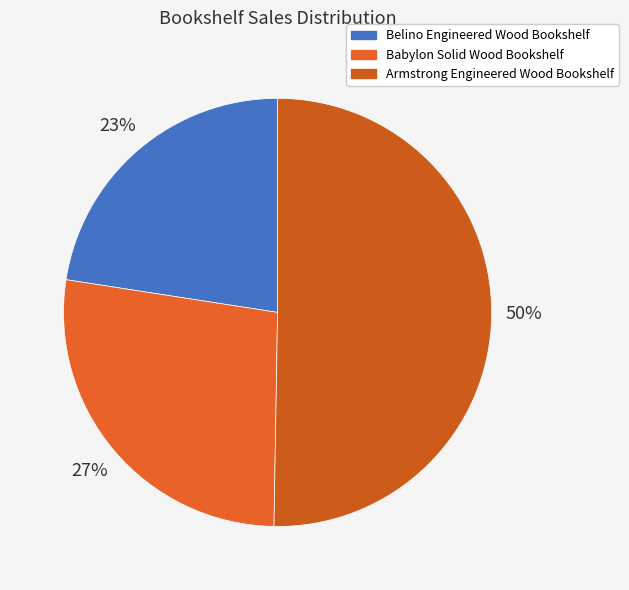

To the nearest percent, what portion does Belino Engineered Wood Bookshelf represent?

23%